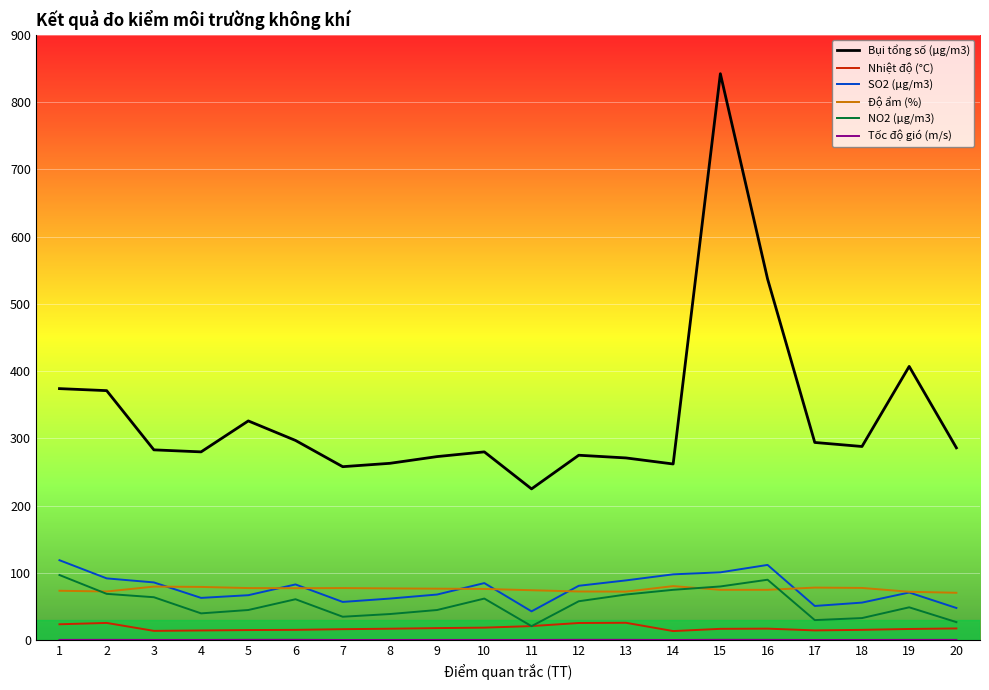

True or false: Bụi tổng số (μg/m3) has a value of 297.0 at 6.

True